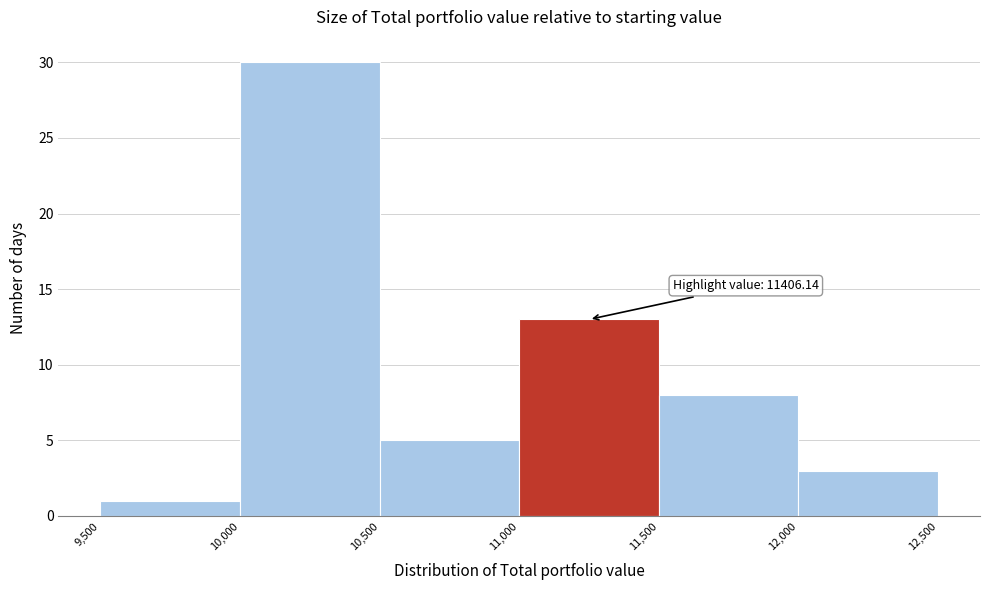

Over which range of the x-axis is the bar tallest?

10,000 to 10,500